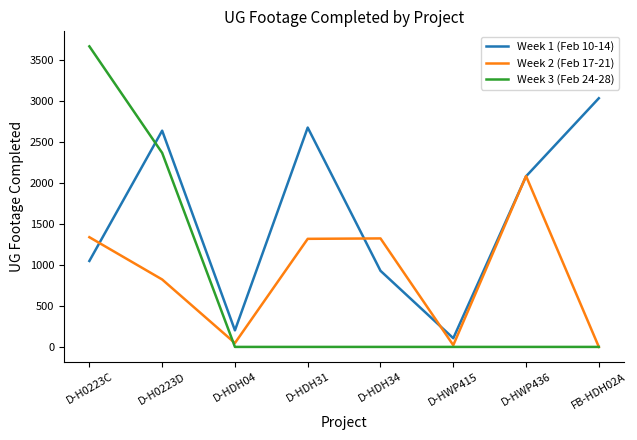

Which category has the highest value in the Week 3 (Feb 24-28) series?

D-H0223C